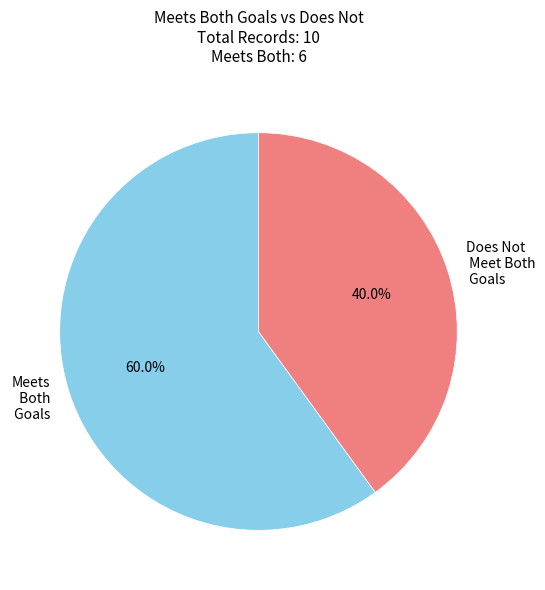

Does any single category account for the majority?

Yes